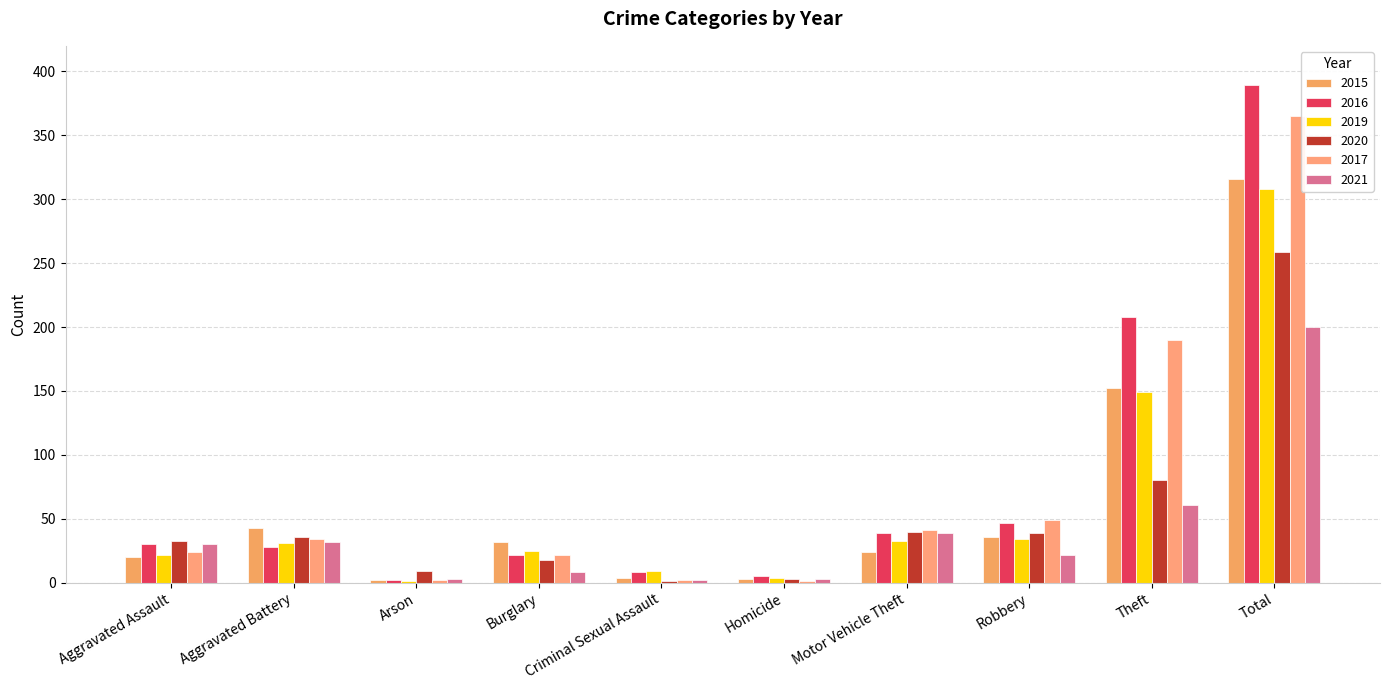

List the labels in order of 2015 value, smallest first.

Arson, Homicide, Criminal Sexual Assault, Aggravated Assault, Motor Vehicle Theft, Burglary, Robbery, Aggravated Battery, Theft, Total